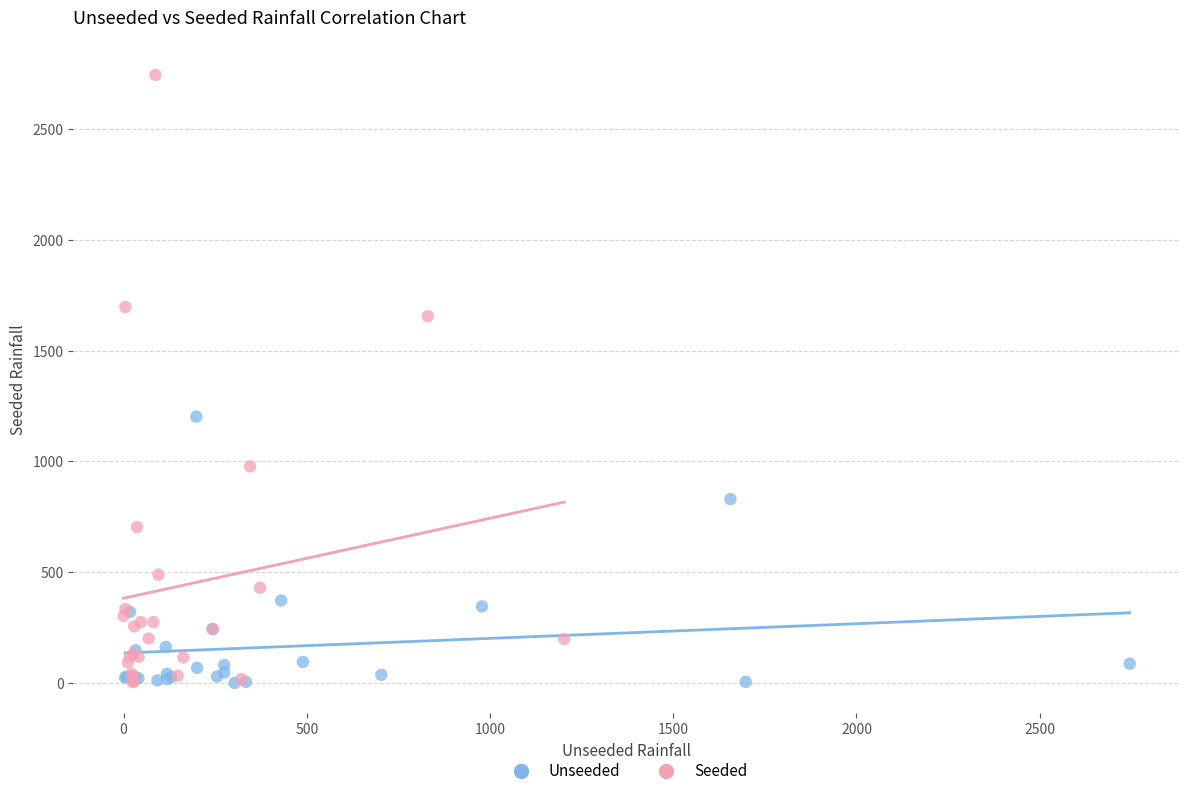

Which series contains the highest Y value?

Seeded